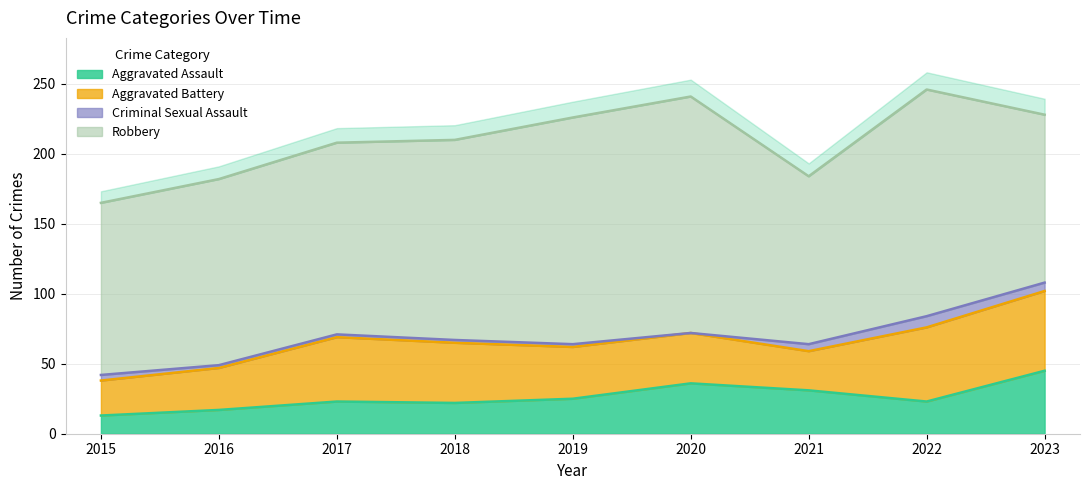

How many interior local valleys does the Aggravated Assault series have?

2